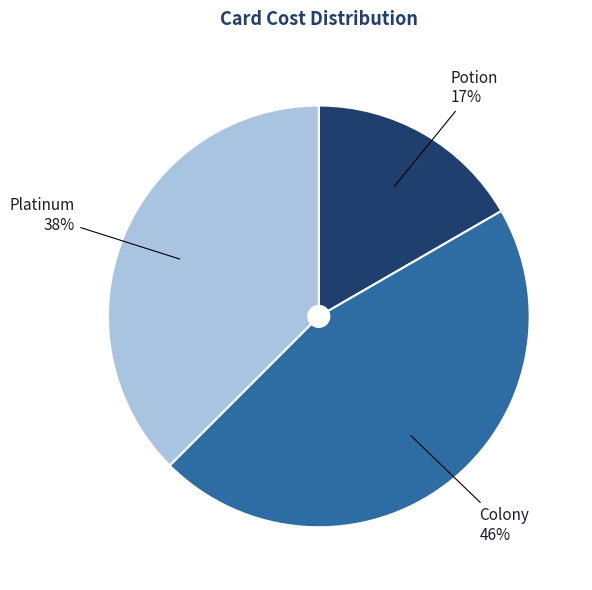

To the nearest percent, what percentage of the pie is Potion?

17%